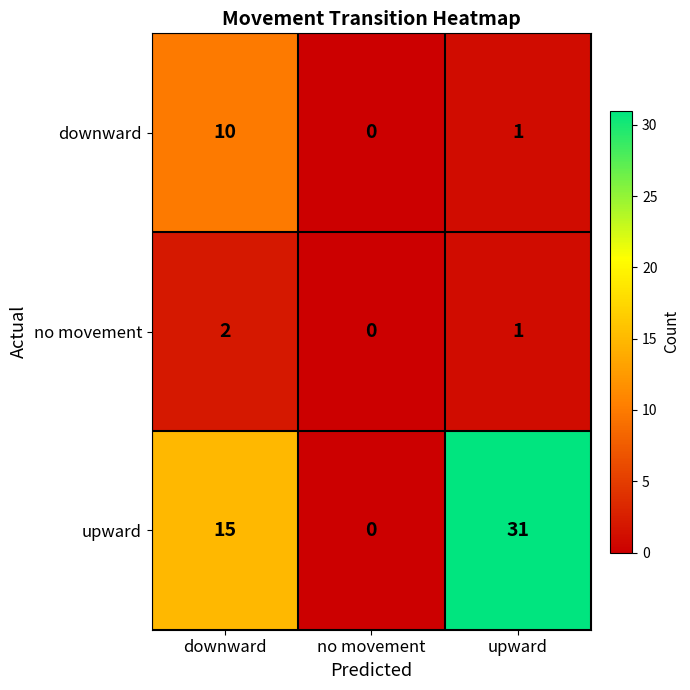

Count the number of data series in this chart.

3